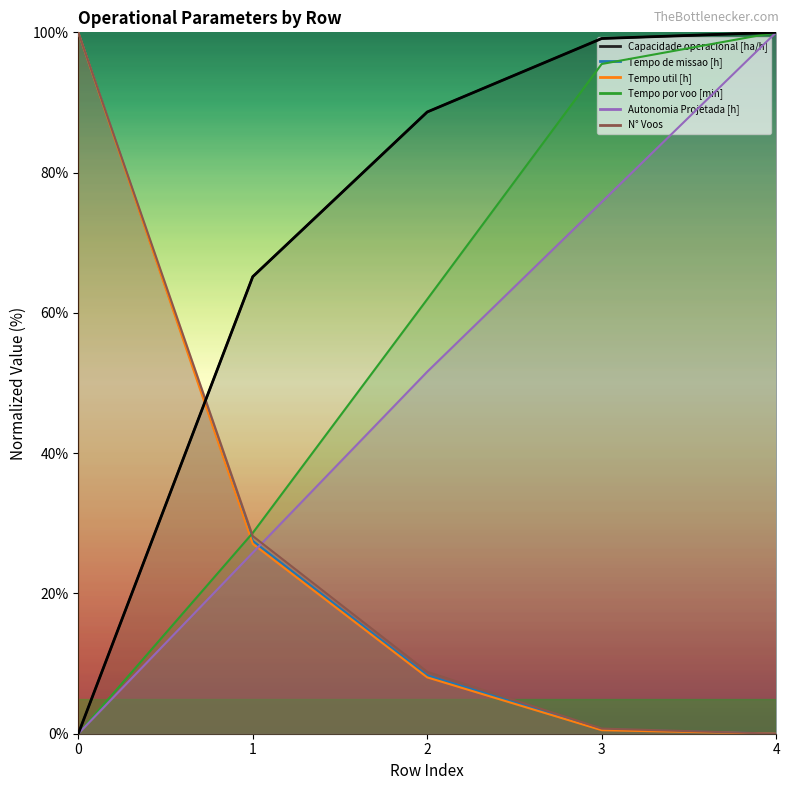

Which series has the largest range (max minus min)?

Capacidade operacional [ha/h]